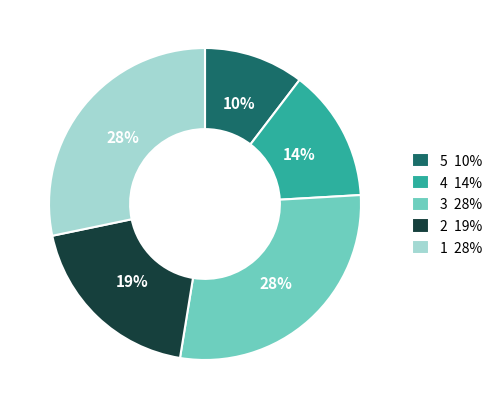

How many slices are in this pie chart?

5